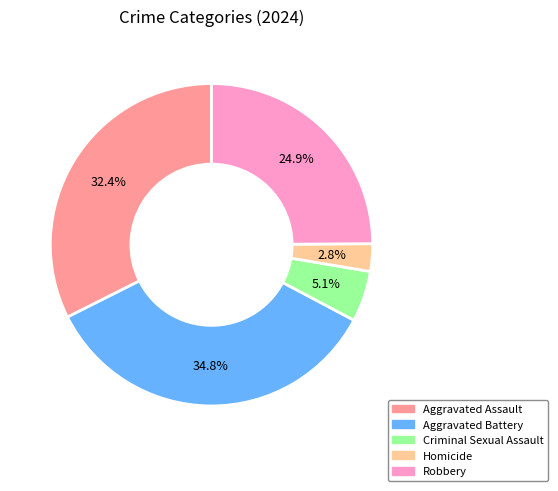

Do Homicide and Robbery together represent more than half of the pie?

No